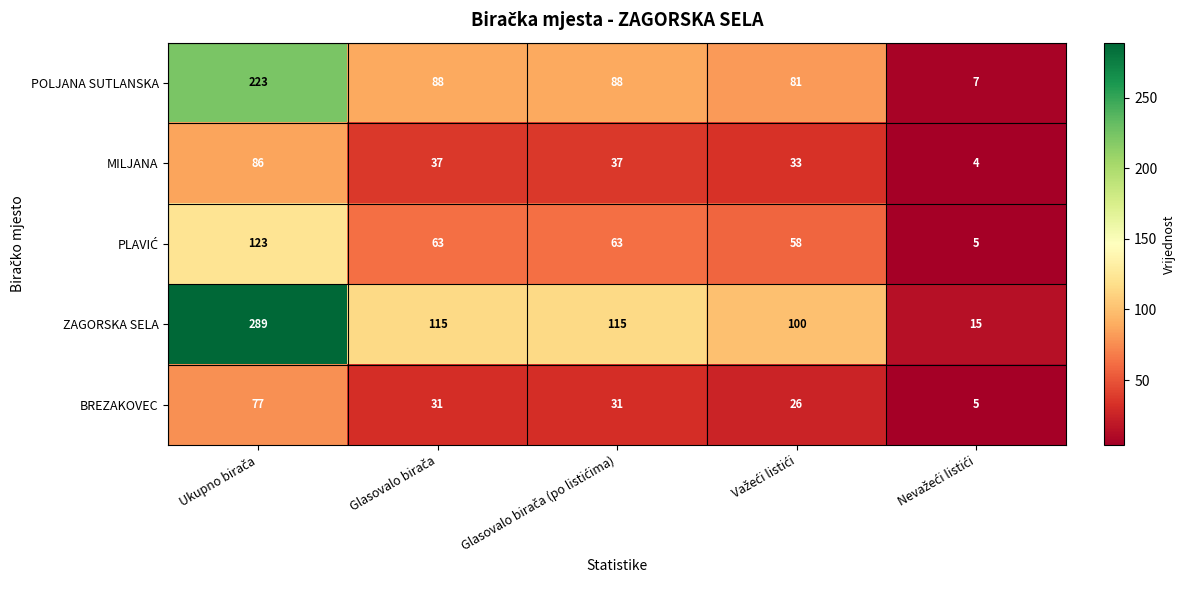

What is the sum of all BREZAKOVEC values?

170